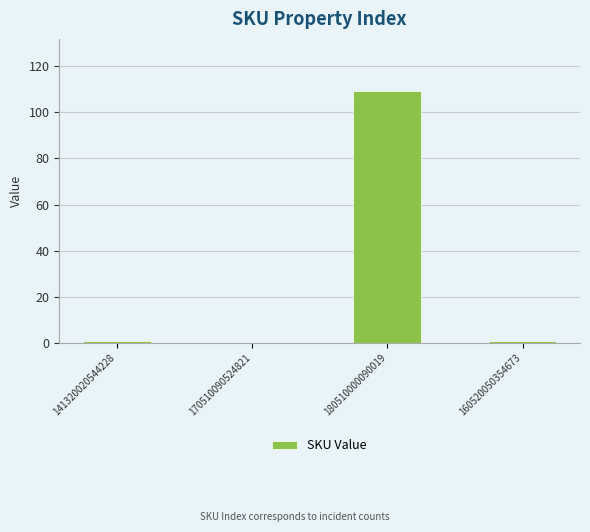

Are the bars horizontal?

No